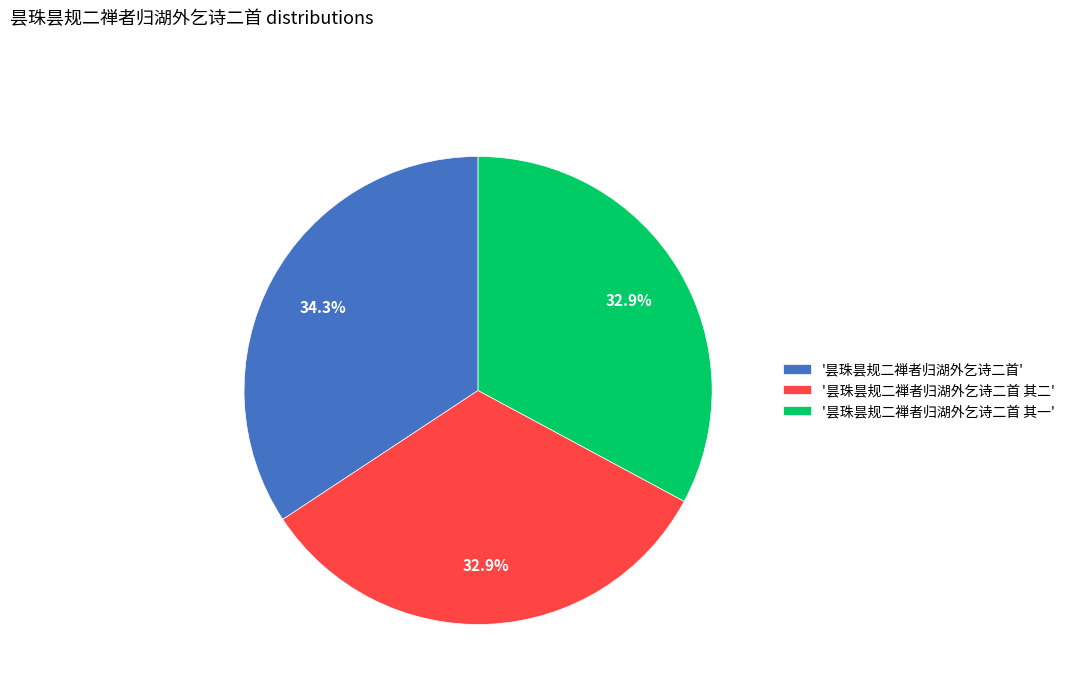

What percentage do '昙珠昙规二禅者归湖外乞诗二首 其二' and '昙珠昙规二禅者归湖外乞诗二首' together represent?

67.1%